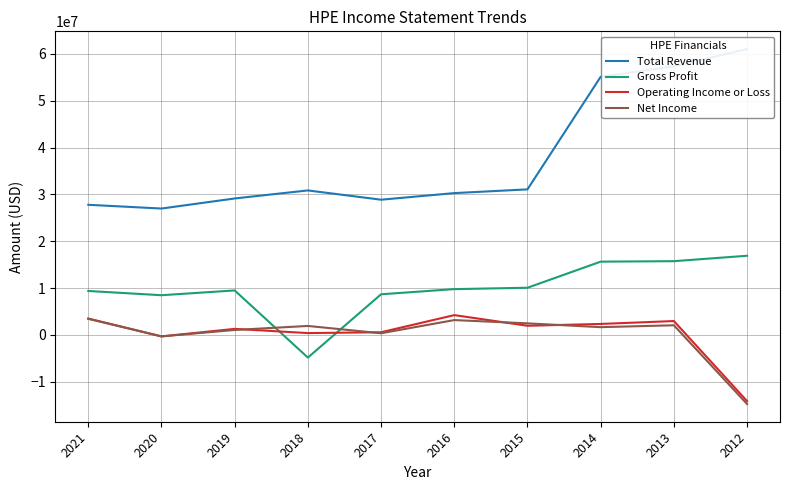

Which category has the highest value across all series?

2012